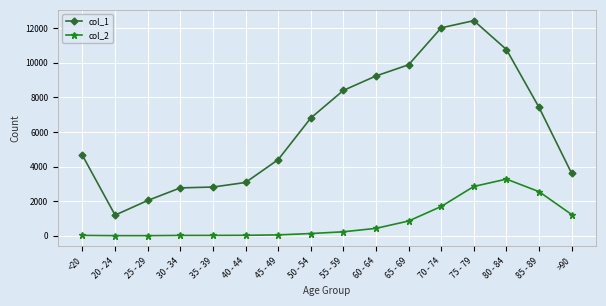

At which label does col_1 reach its peak?

75 - 79